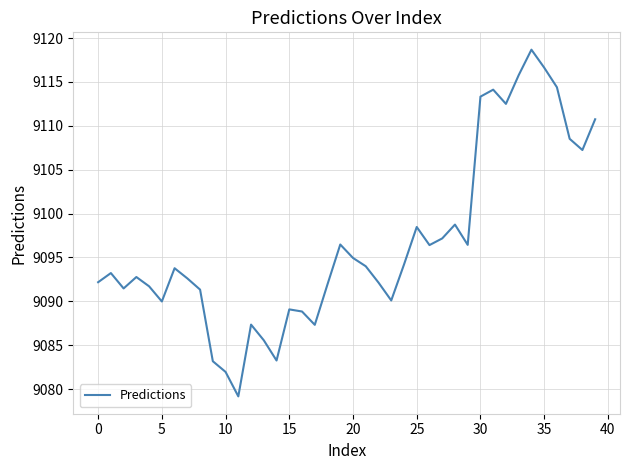

What is the greatest value displayed?

9118.7